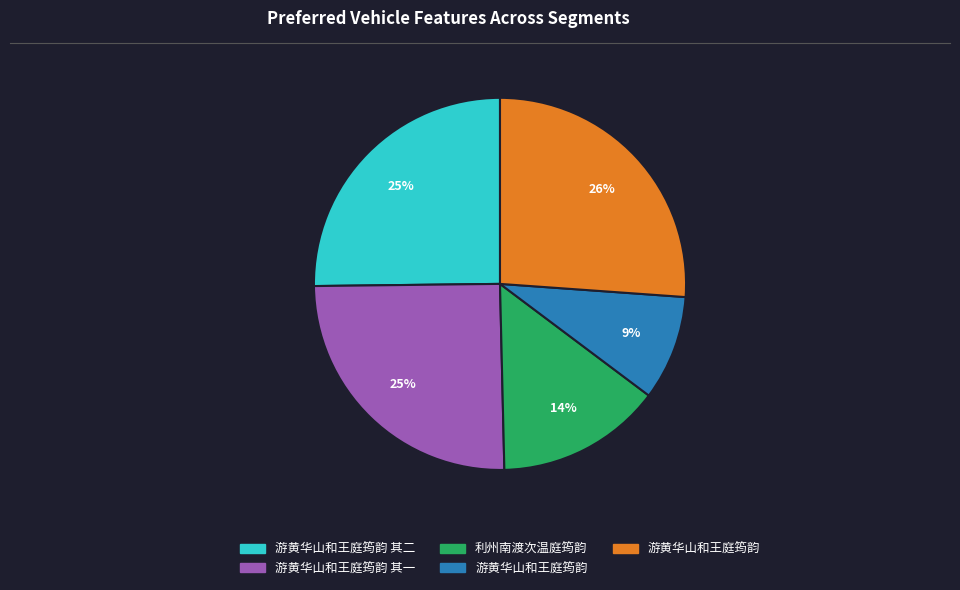

How many slices are in this pie chart?

5